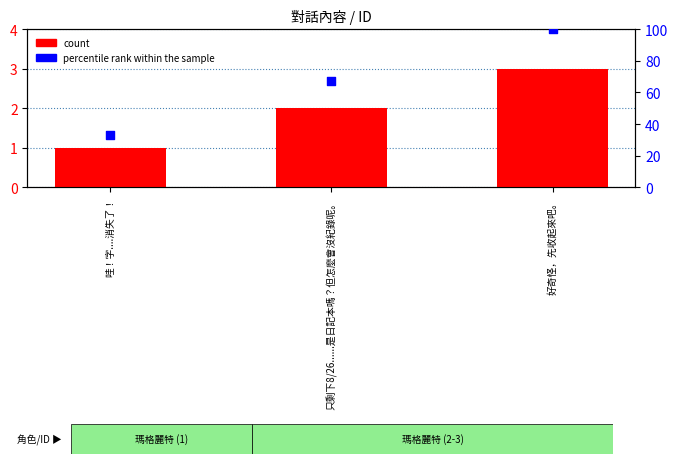

At which category is the sum across all series the highest?

好奇怪，先收起來吧。